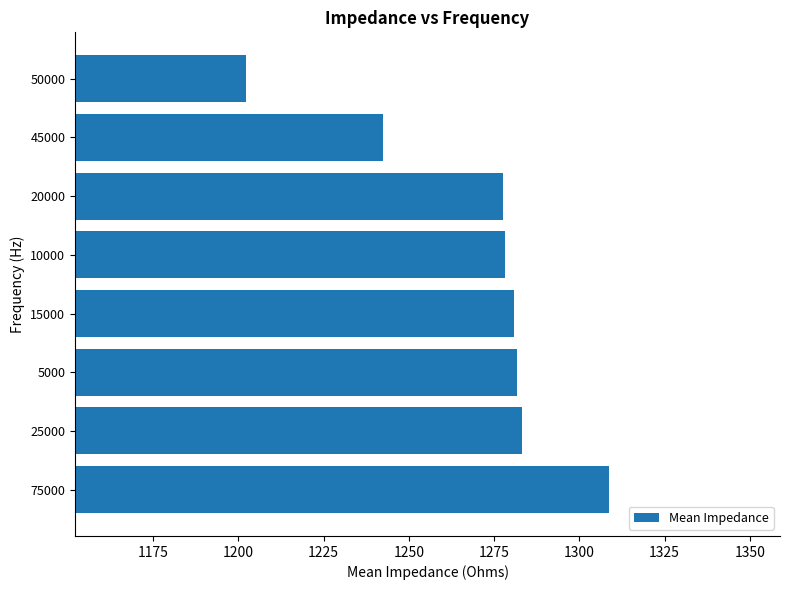

How many data points are above 1280?

4